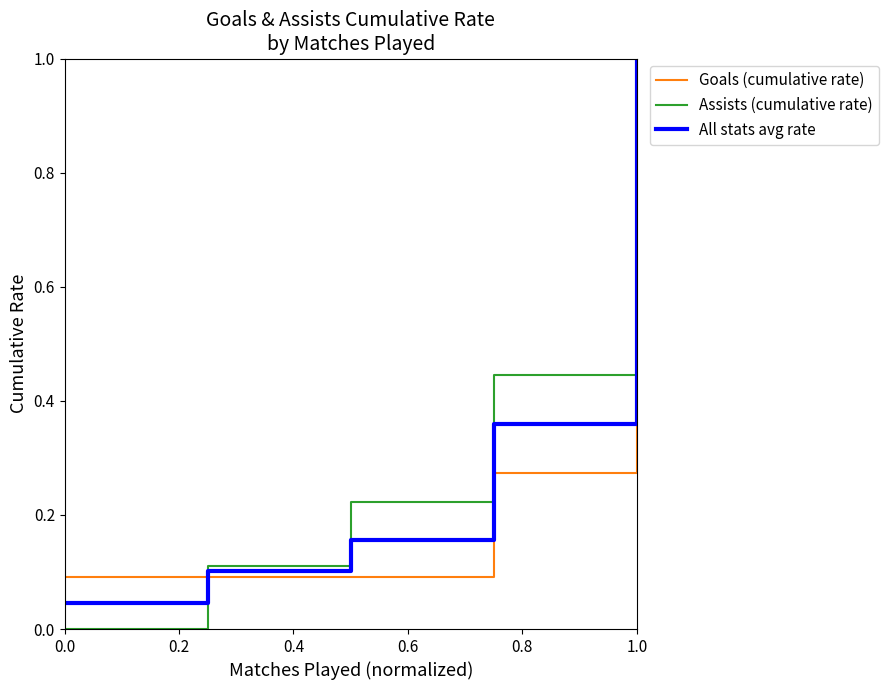

What is the highest value of the Goals (cumulative rate) series?

1.0